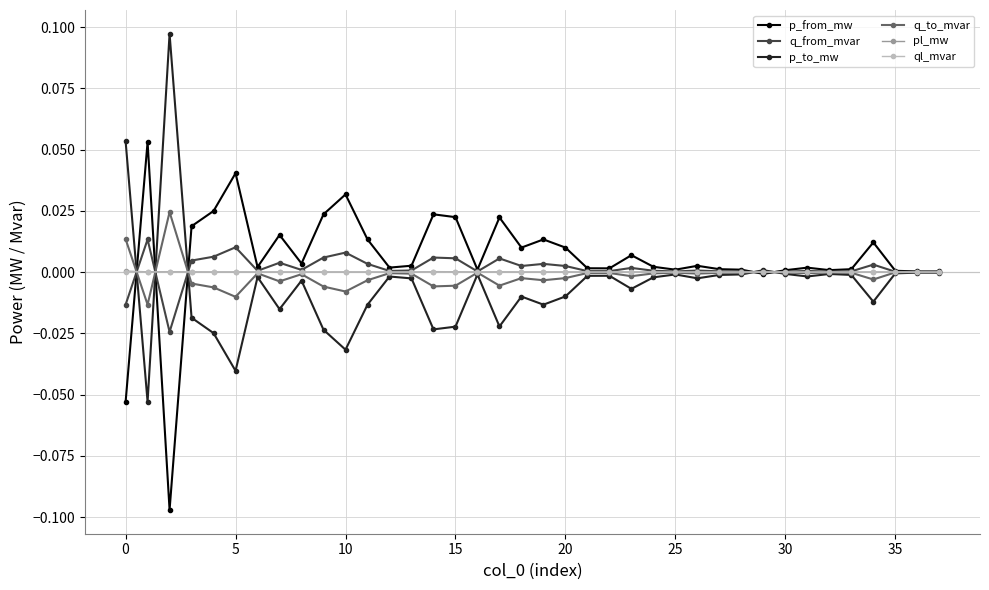

True or false: pl_mw has more than 1 interior local peaks.

True